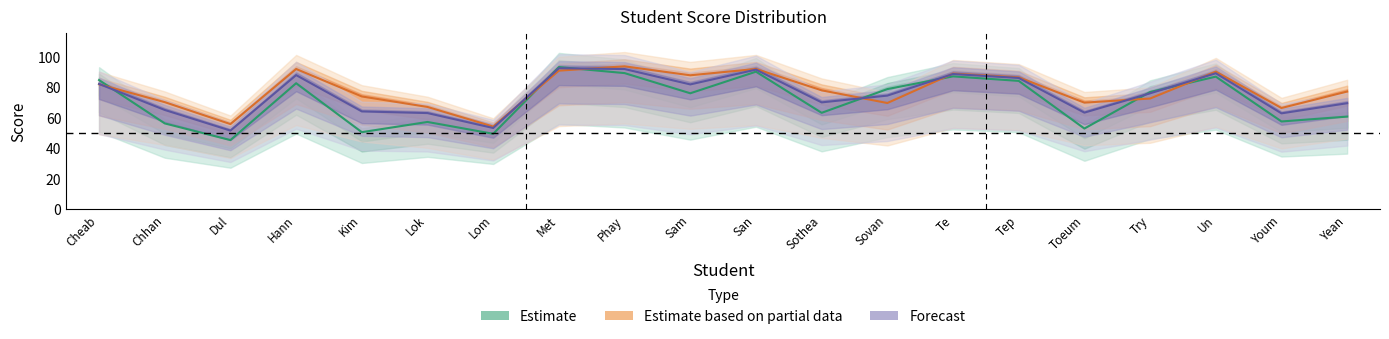

The Estimate based on partial data series shows 97.8 at Chhan. True or false?

False